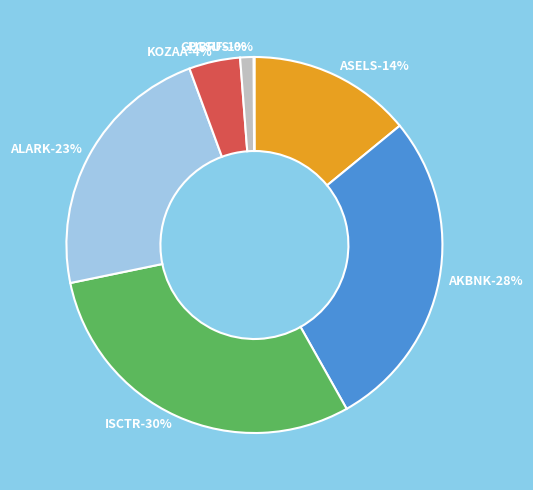

To the nearest percent, what is the difference between the PGSUS and ISCTR slice percentages?

30%